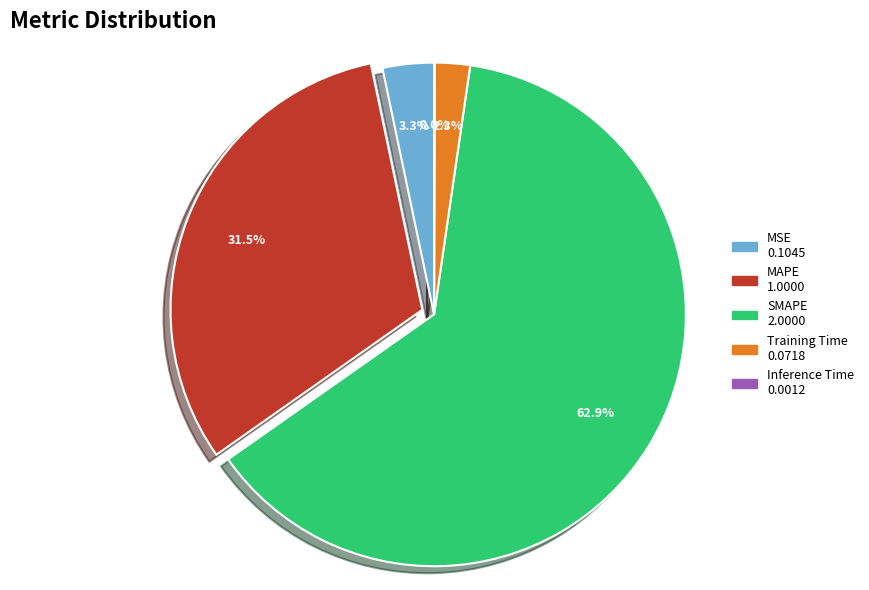

Between MSE and Training Time, which is larger?

MSE